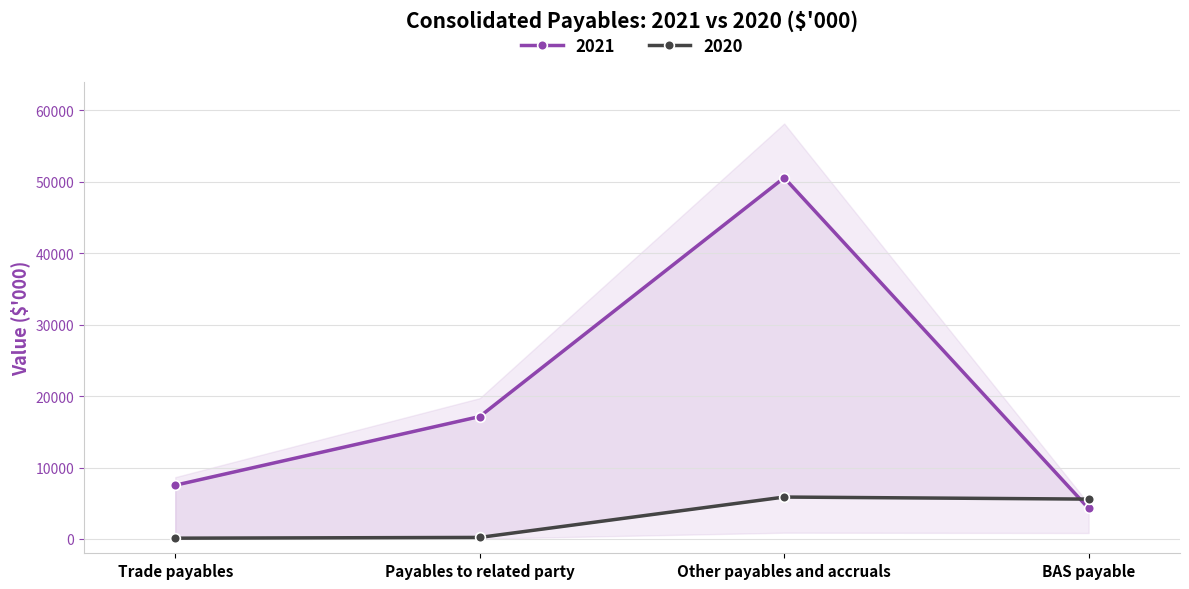

What is the minimum value for 2020?

113